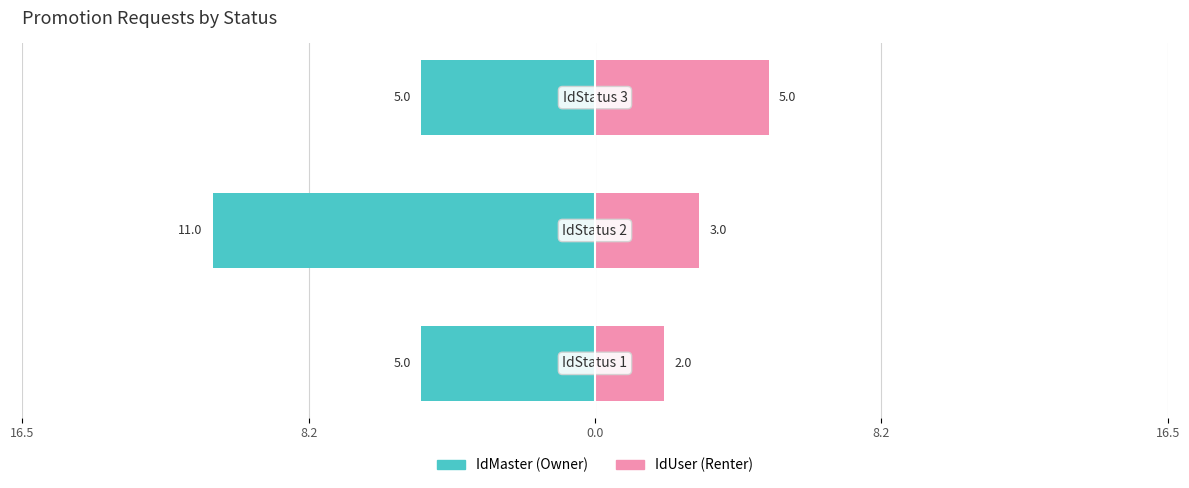

At how many categories does at least one series exceed 0?

3